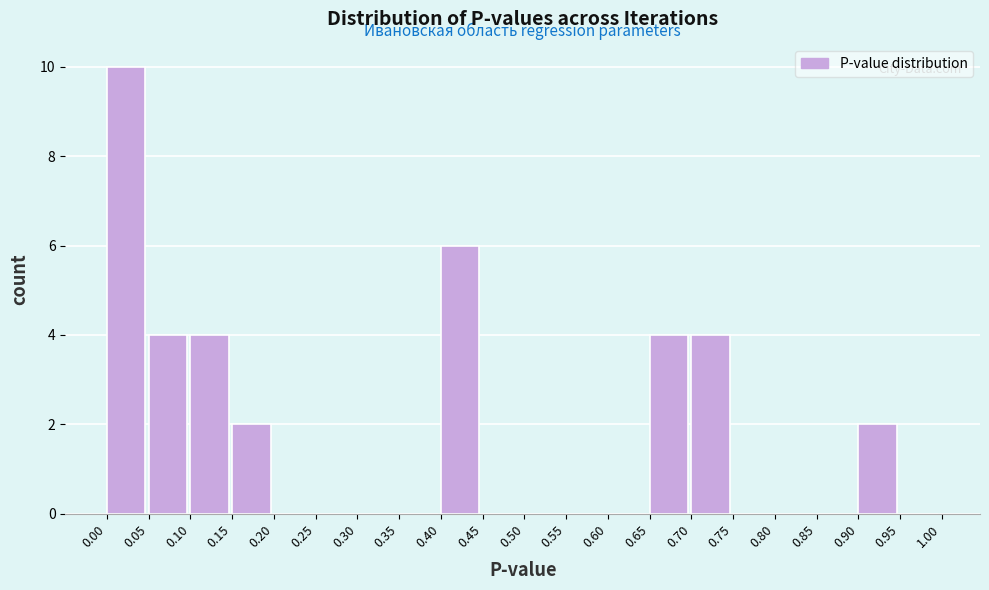

How tall is the bar that spans 0.00 to 0.05 on the x-axis? The values are not printed on the chart, so give them approximately, as read against the axis.

10